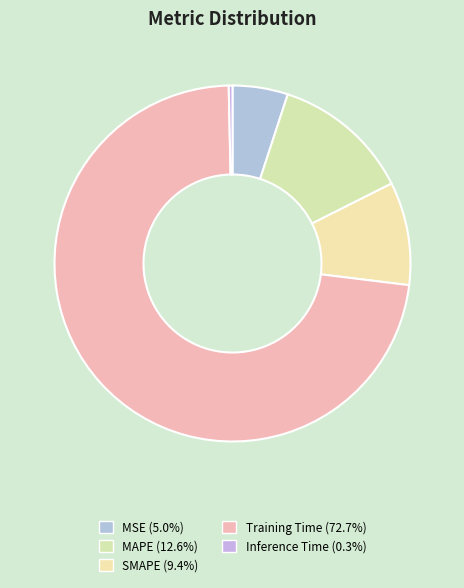

Rank the categories by value from highest to lowest.

Training Time, MAPE, SMAPE, MSE, Inference Time